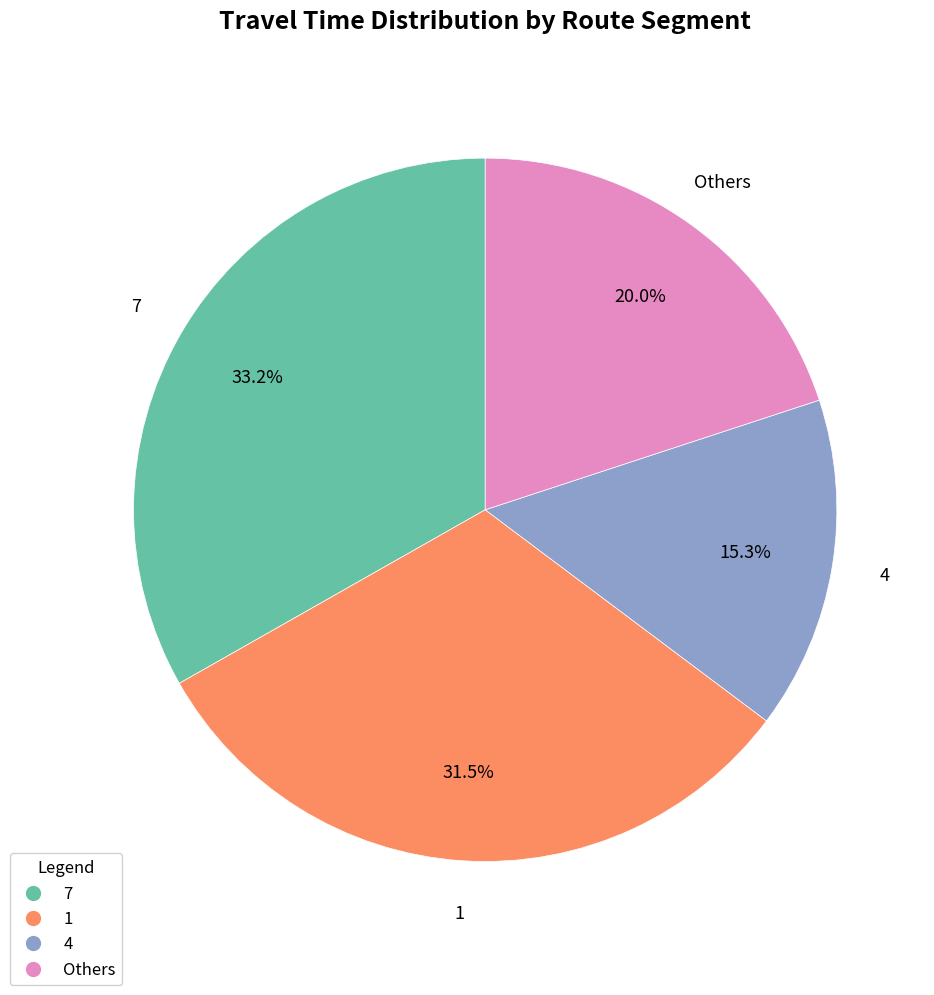

Is there any slice that represents more than half of the pie?

No